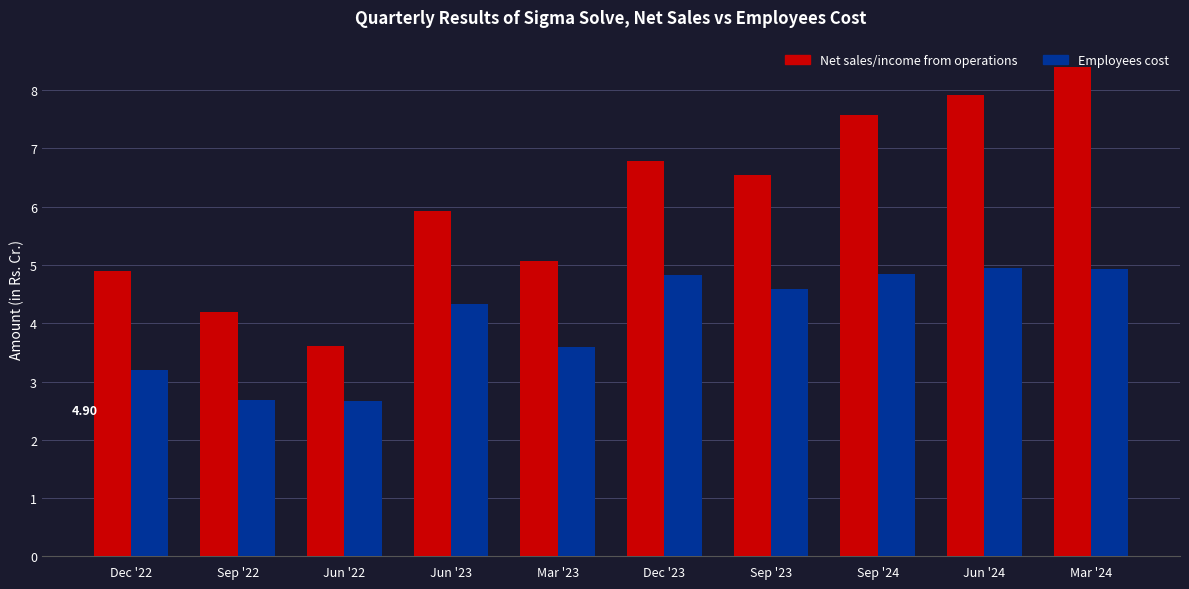

What is the average value of the Employees cost series?

4.1